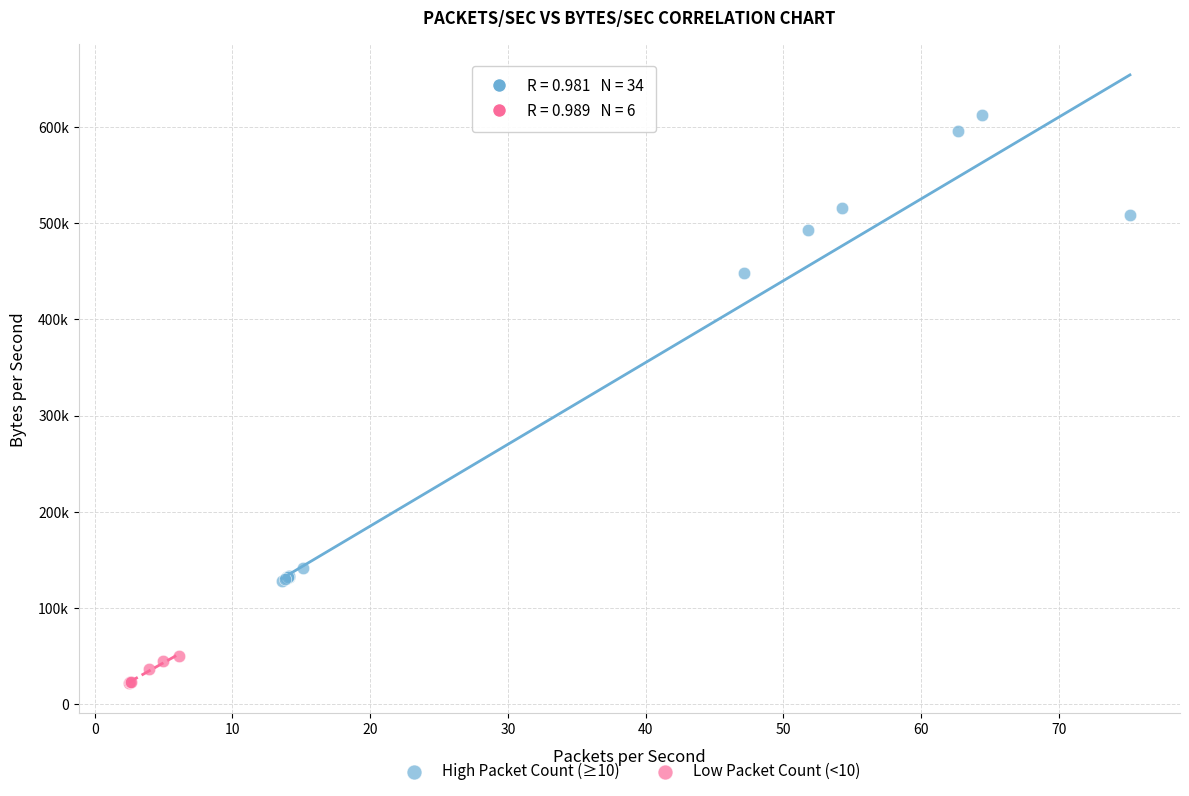

What are all the series names shown in the legend?

High Packet Count (≥10), Low Packet Count (<10)